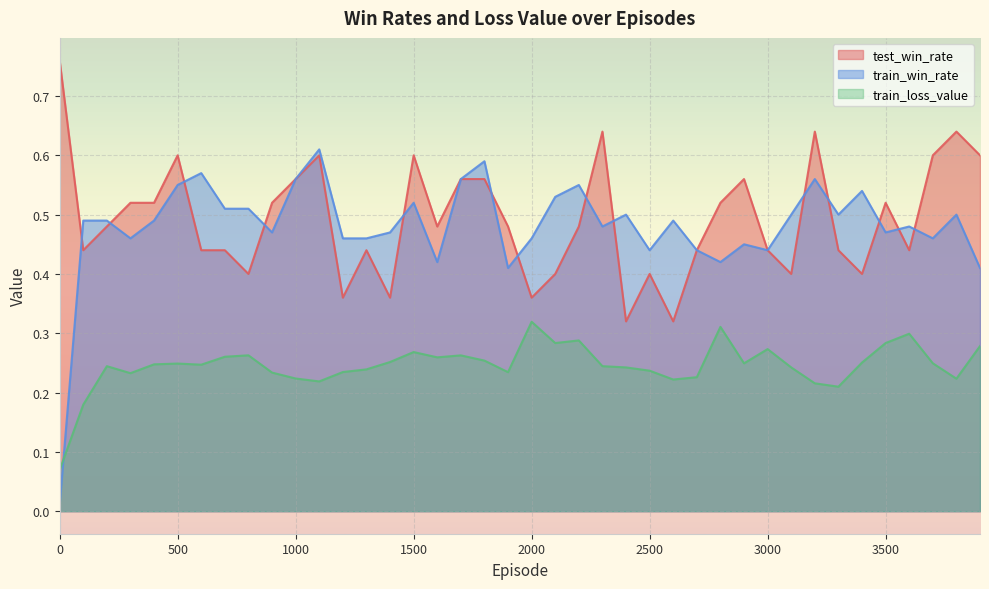

Which series has the largest range (max minus min)?

train_win_rate